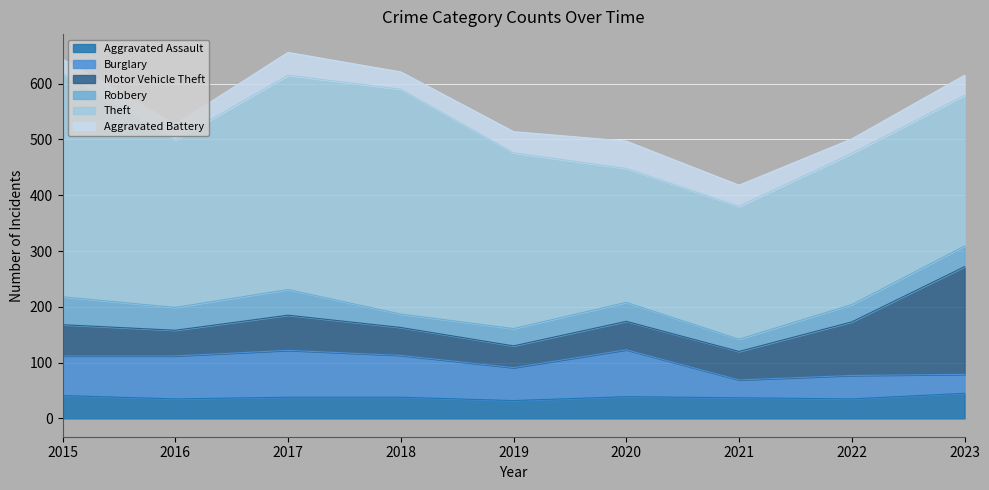

Between which two adjacent categories do Robbery and Aggravated Assault first intersect?

2017 and 2018